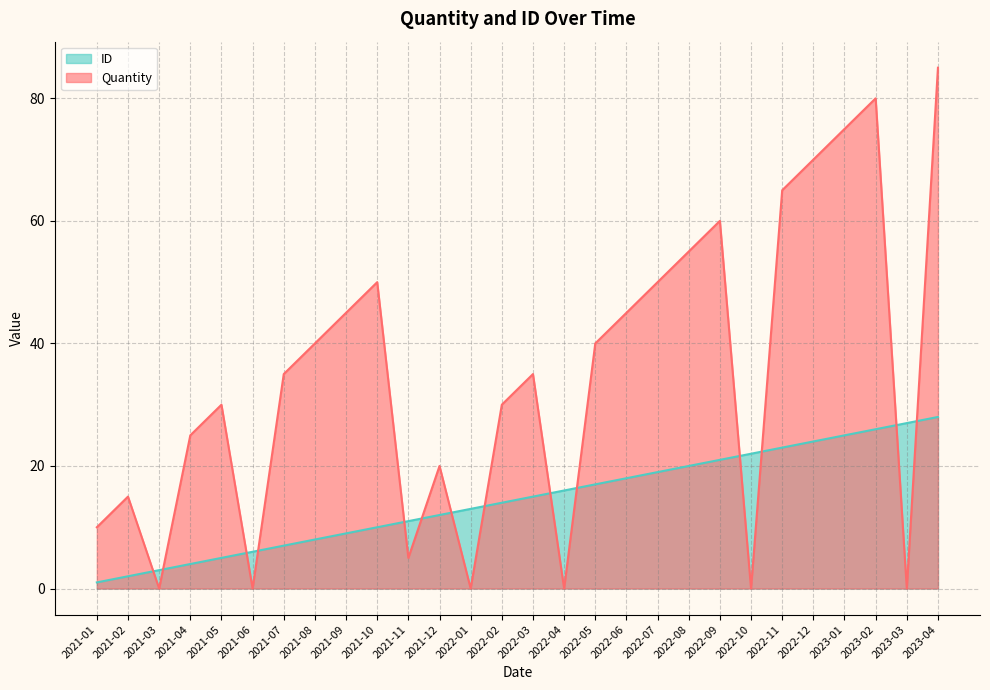

Is the value of ID at 2022-04 greater than the value of Quantity at 2022-04?

Yes